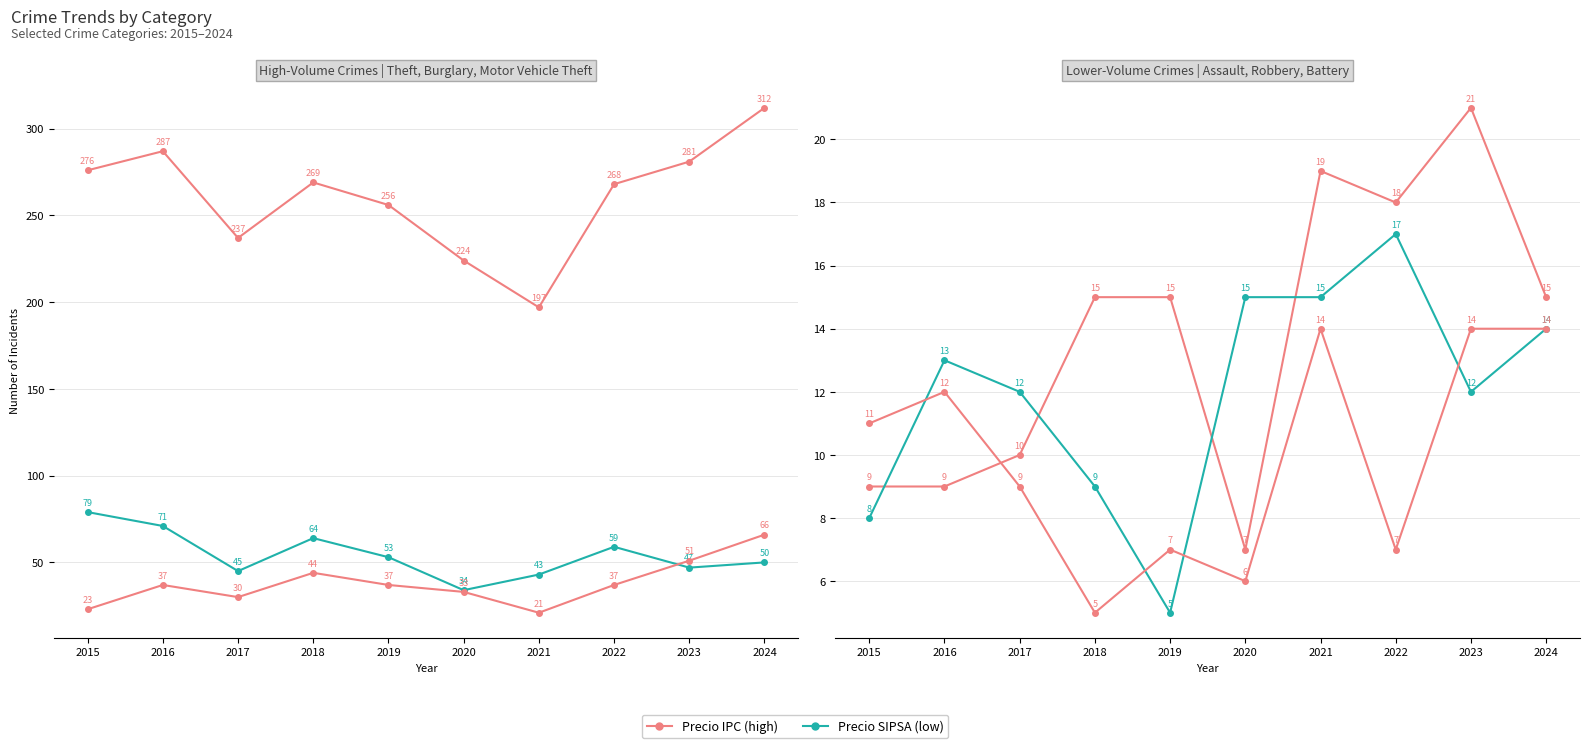

Does the chart have visible grid lines?

Yes